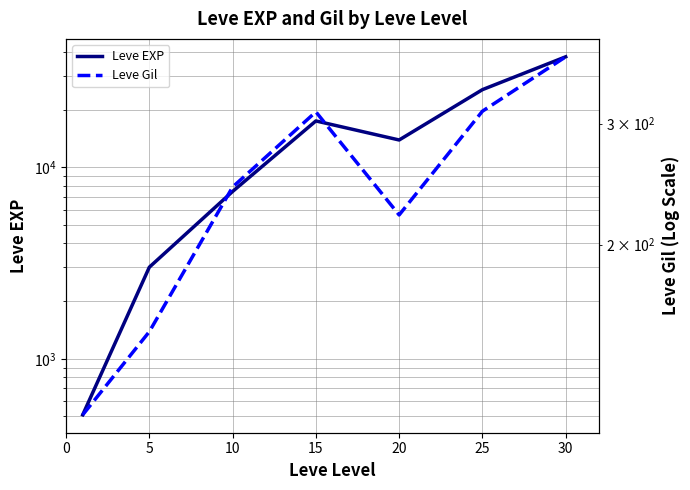

At which label does Leve EXP first exceed 13876?

15